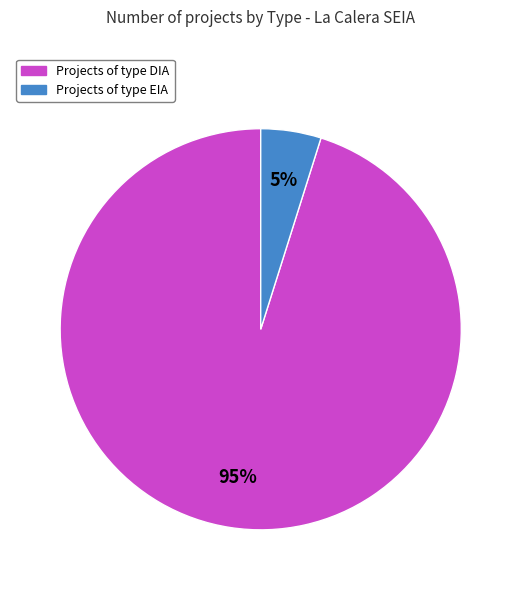

To the nearest percent, what is the average slice percentage?

50%